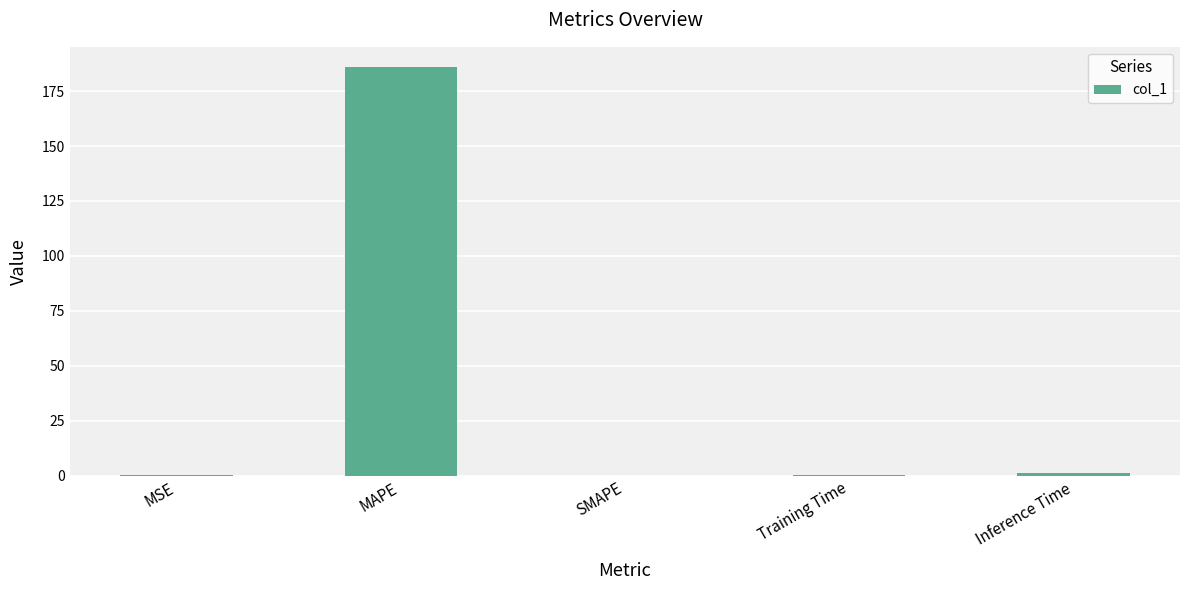

Which has a higher value, MAPE or Inference Time?

MAPE